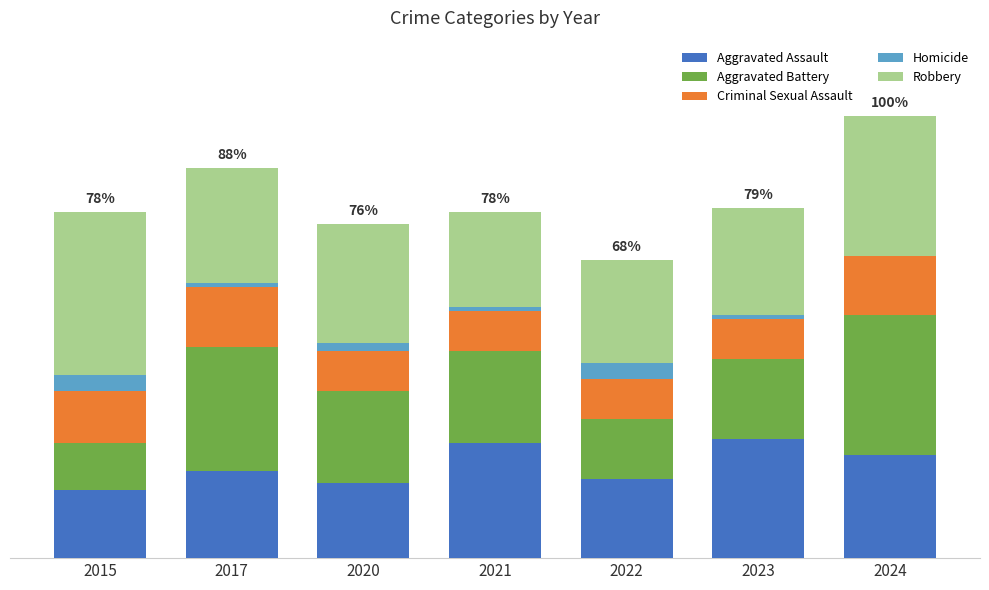

List the series in order of their peak value, highest first.

Robbery, Aggravated Battery, Aggravated Assault, Criminal Sexual Assault, Homicide